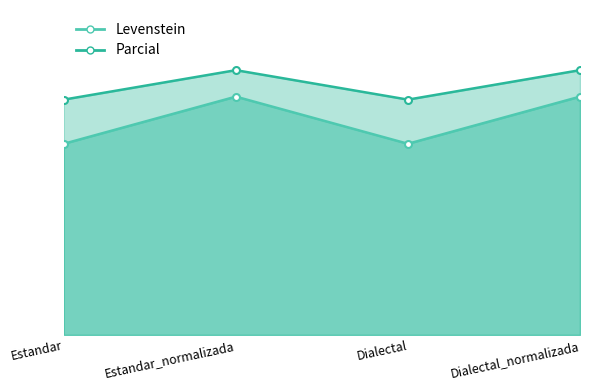

What is the average value of the Levenstein series?

76.9